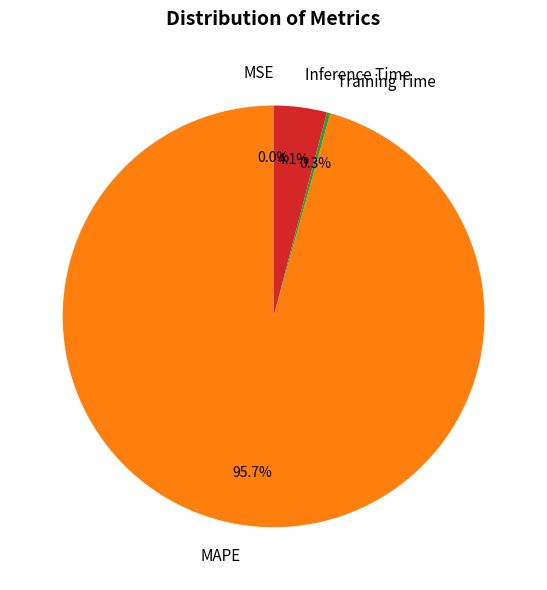

Combined, do MAPE and Inference Time account for over 50%?

Yes